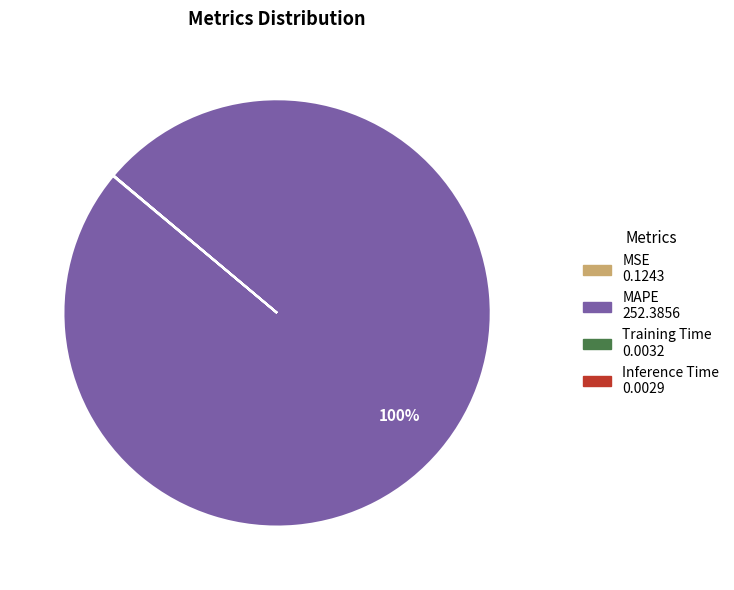

To the nearest percent, what portion does MAPE represent?

100%